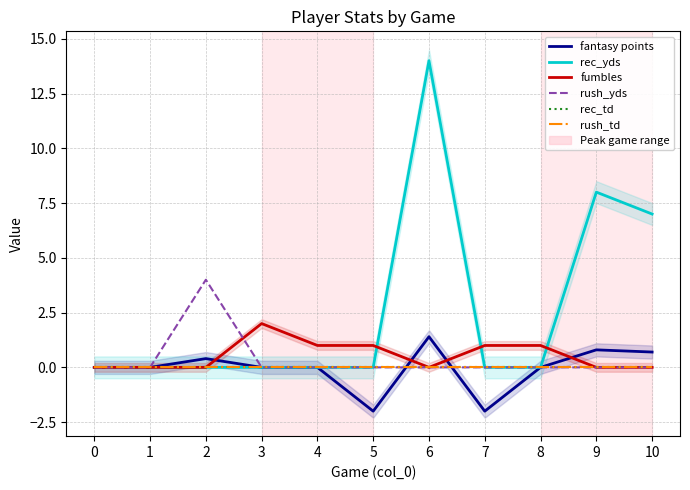

List the series in order of their peak value, highest first.

rec_yds, rush_yds, fumbles, fantasy points, rec_td, rush_td